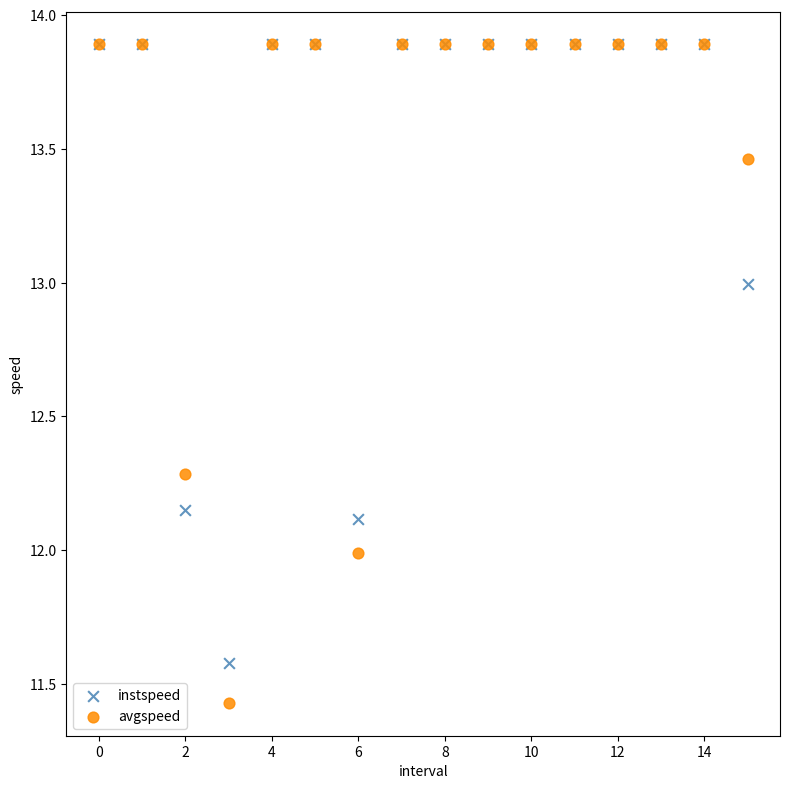

What are all the series names shown in the legend?

instspeed, avgspeed